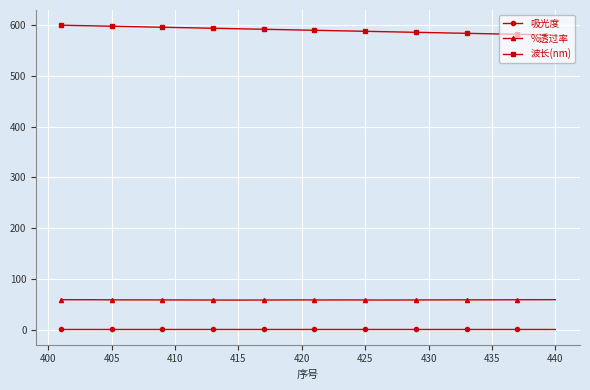

What are all the series names shown in the legend?

吸光度, %透过率, 波长(nm)